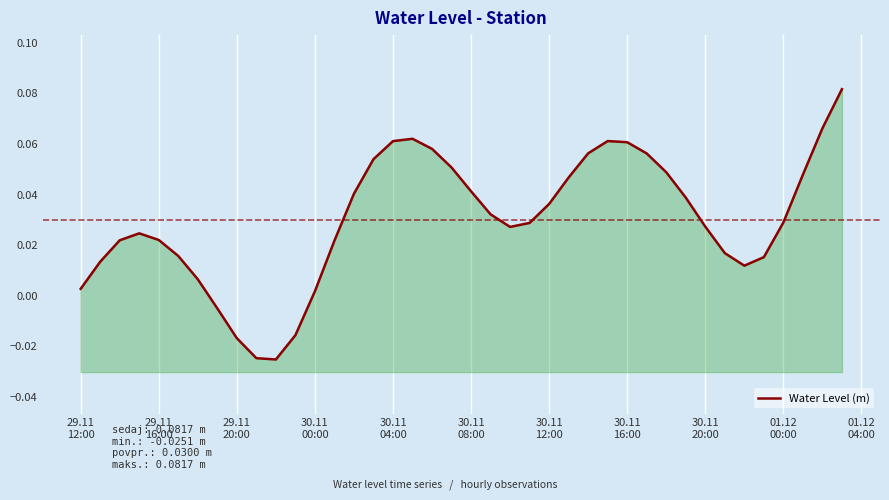

Is it true that the value at 30.11 20:00 is 0.0?

False